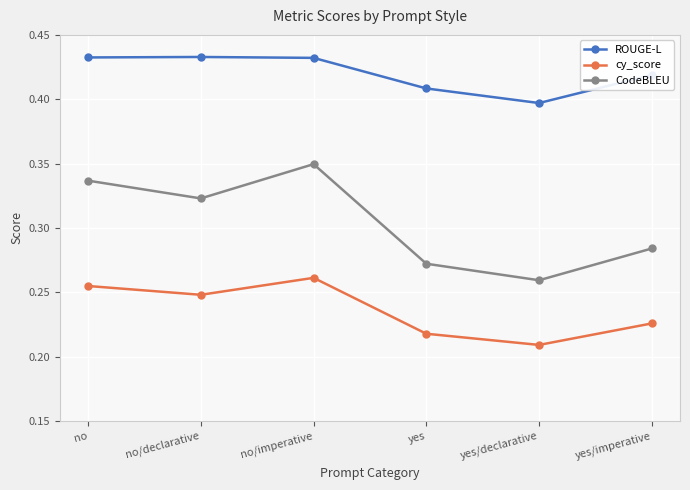

What is the label of the 6th point from the left?

yes/imperative